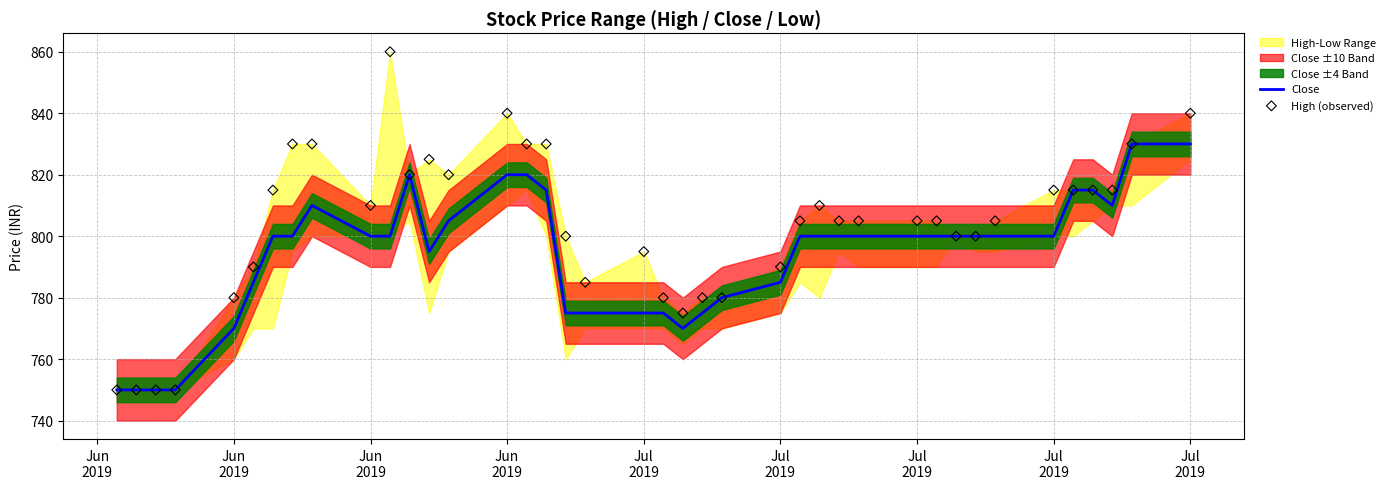

At which category is the sum across all series the highest?

Jul 2019